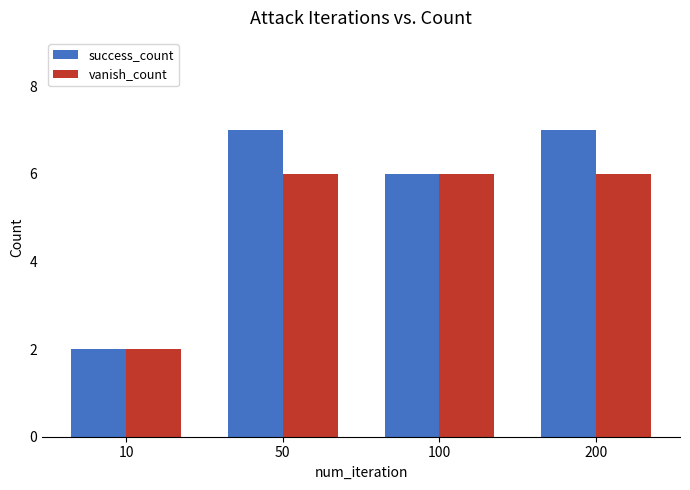

Is it true that vanish_count equals 6 at 200?

True